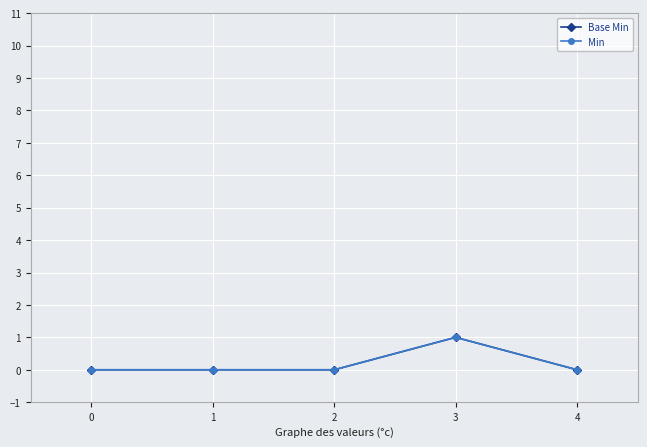

True or false: Min has more than 1 interior local peaks.

False